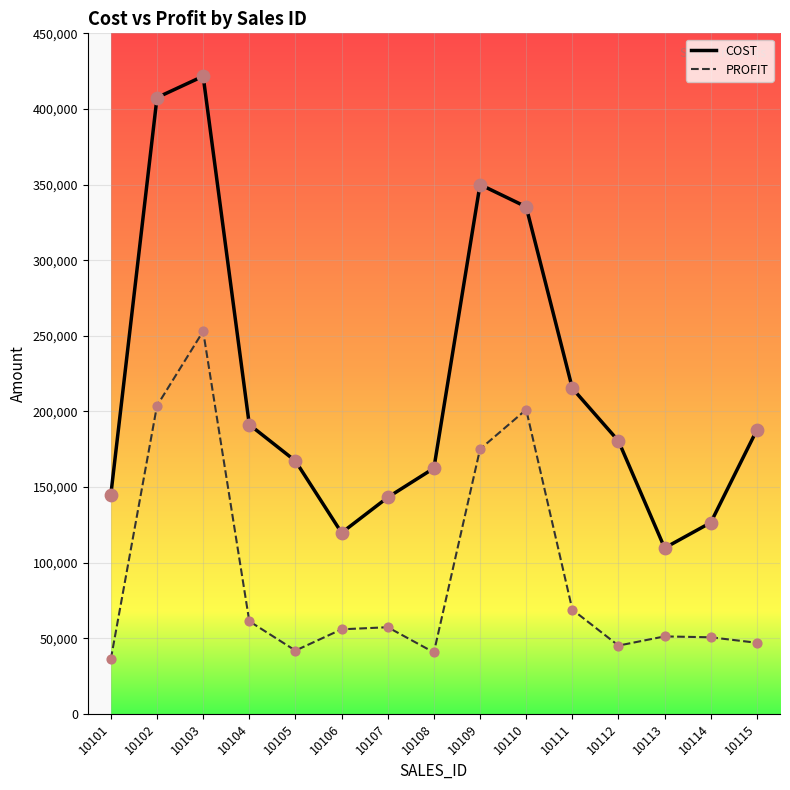

At which category is the sum across all series the highest?

10103